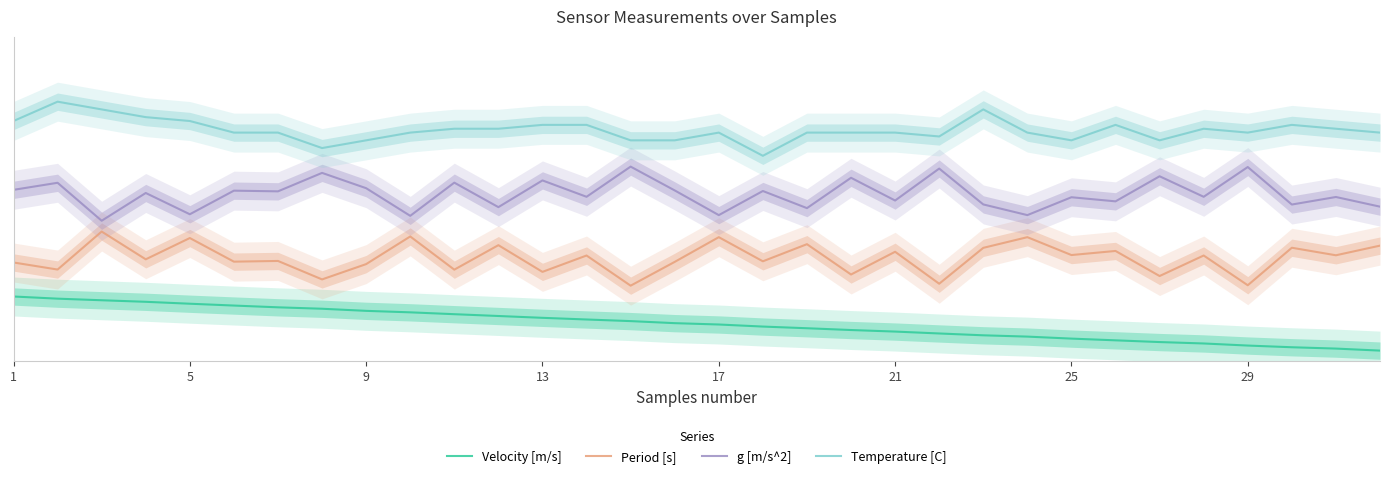

Which series has the largest range (max minus min)?

Period [s]